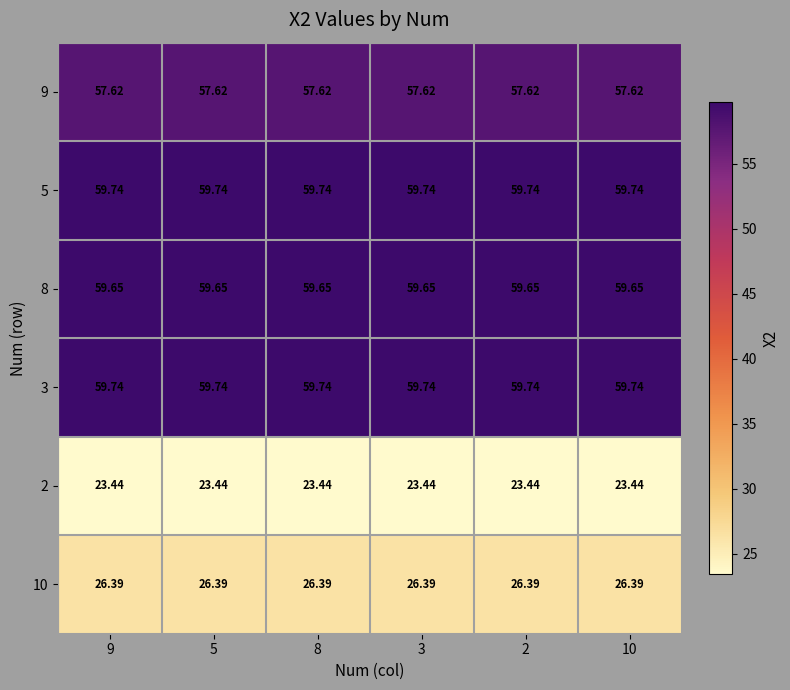

Is the value of 3 at 5 greater than the value of 9 at 10?

Yes